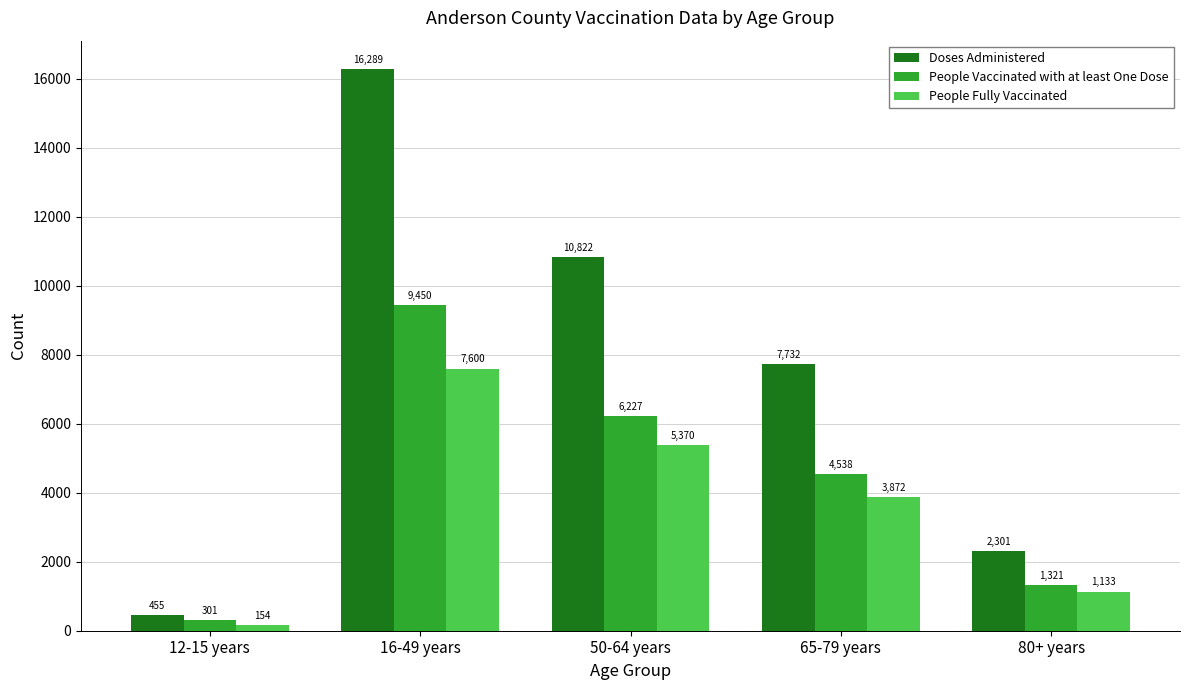

List the labels in order of People Vaccinated with at least One Dose value, smallest first.

12-15 years, 80+ years, 65-79 years, 50-64 years, 16-49 years